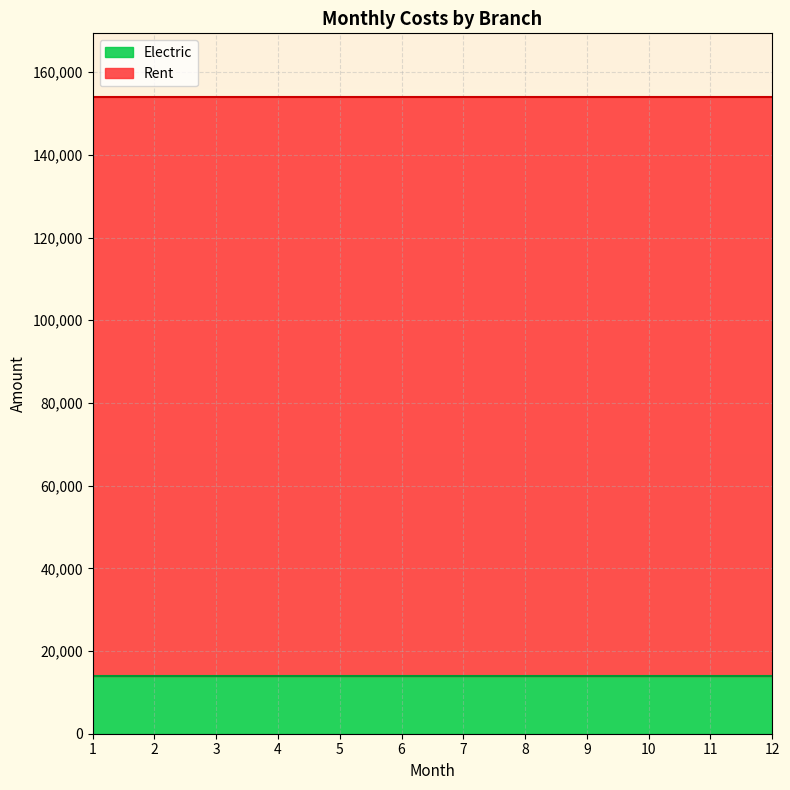

Which has a higher value, 10 or 6?

10